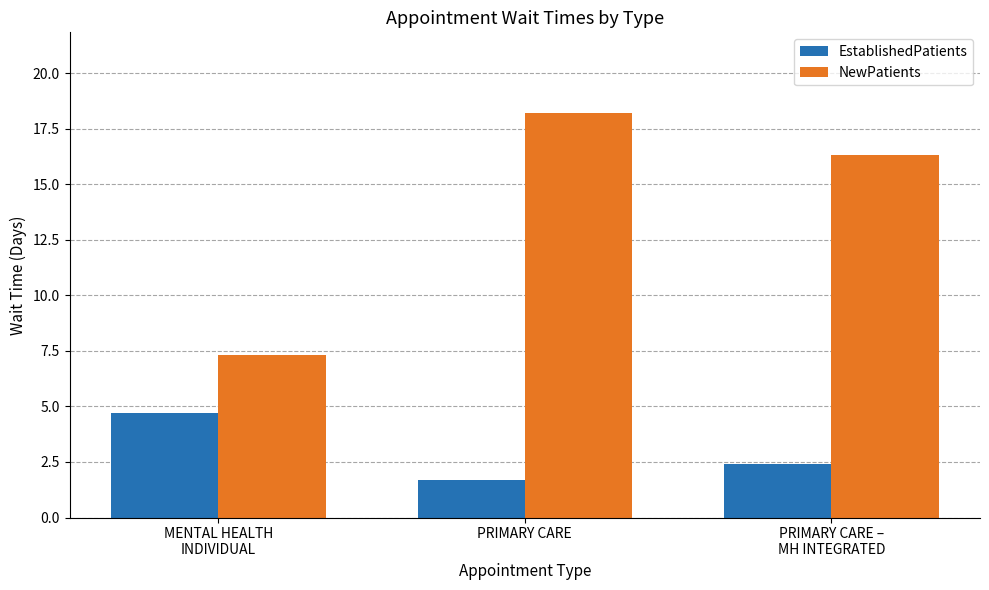

Is it true that EstablishedPatients equals 4.0 at PRIMARY CARE –
MH INTEGRATED?

False